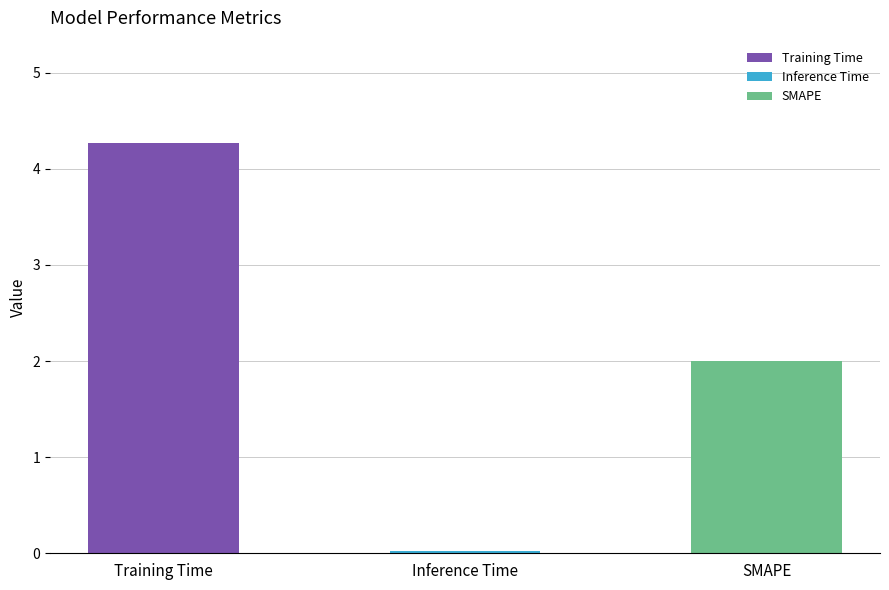

What is the label of the 2nd bar from the left?

Inference Time